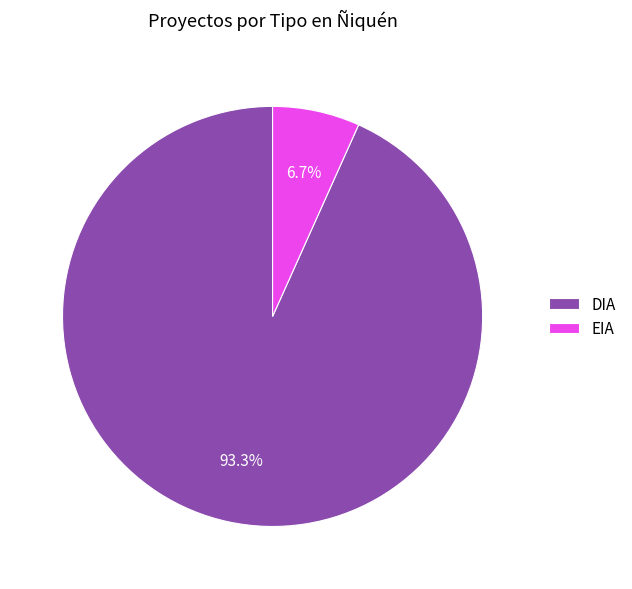

To the nearest percent, what portion does EIA represent?

7%